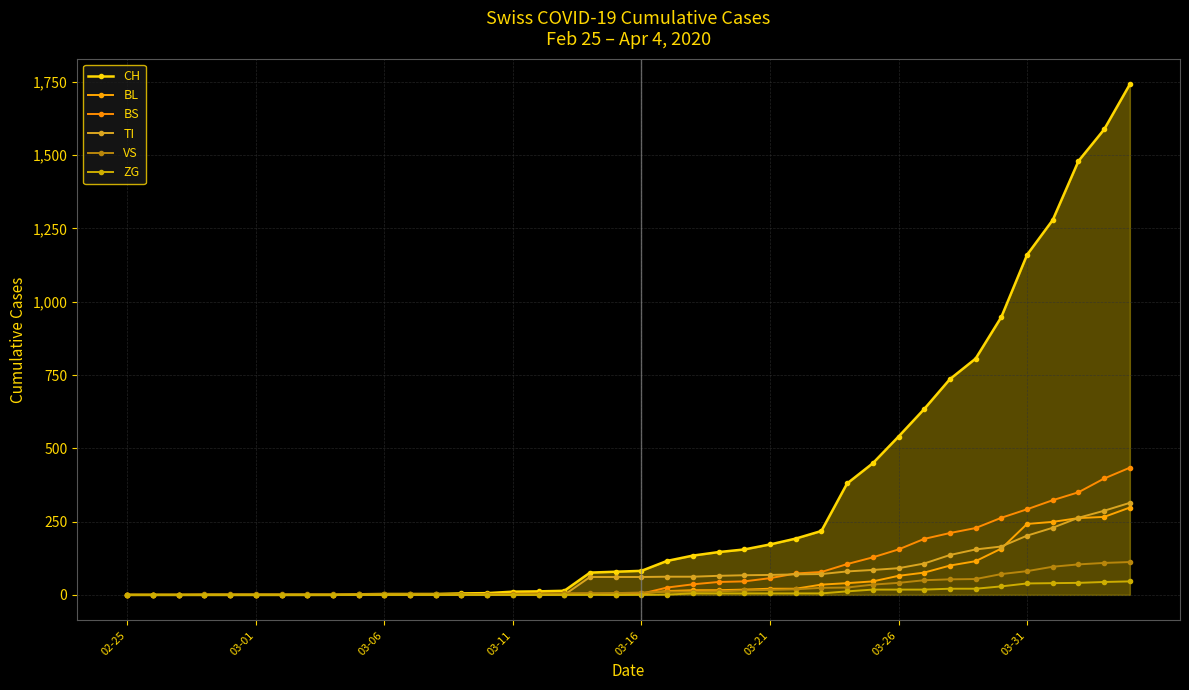

After their last crossing, which series has the higher values: BS or VS?

BS